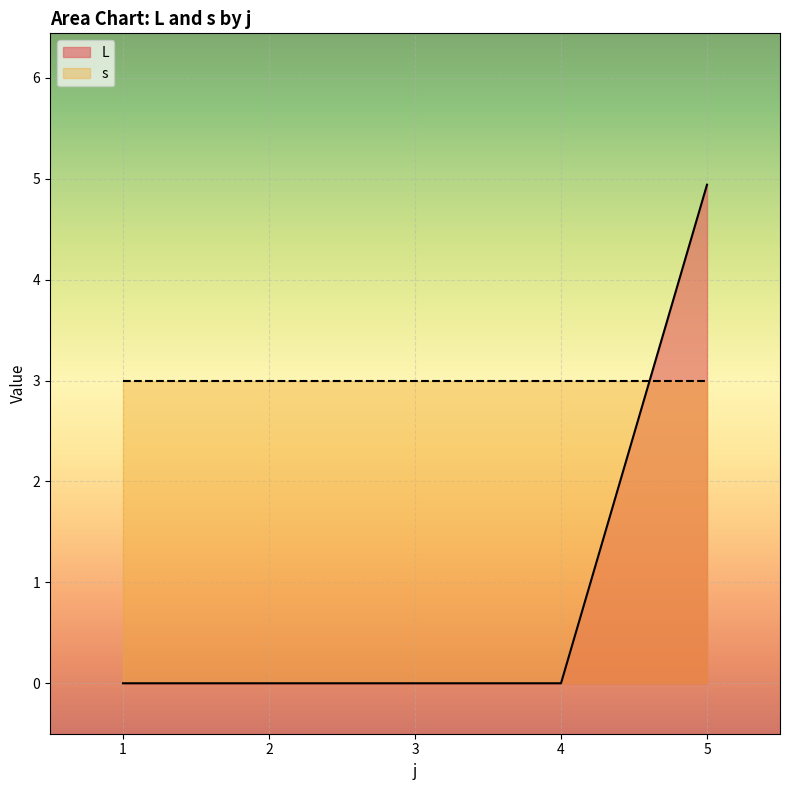

True or false: L has a value of 0.0 at 2.

True